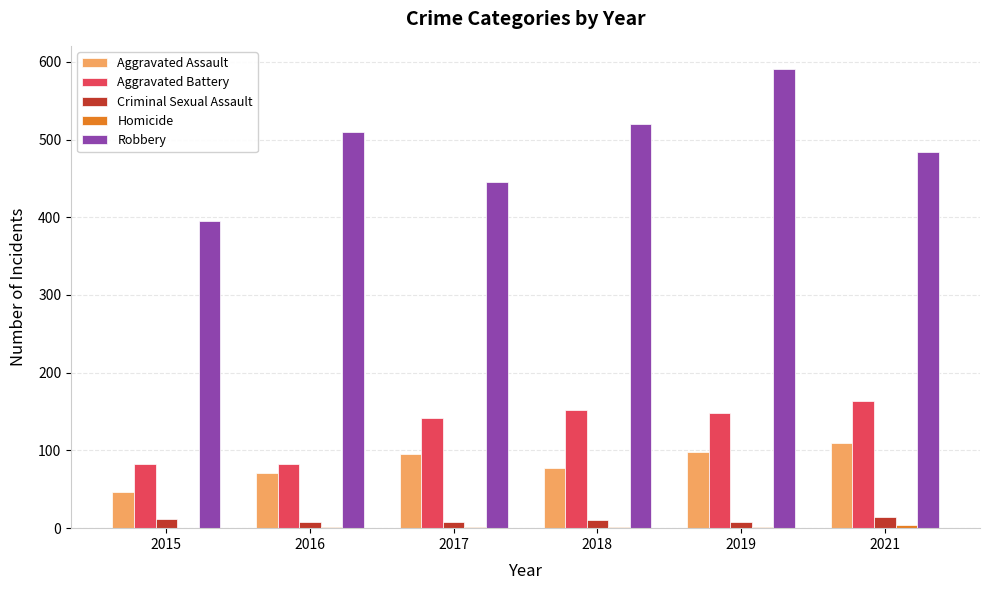

What is the maximum value for Aggravated Assault?

110